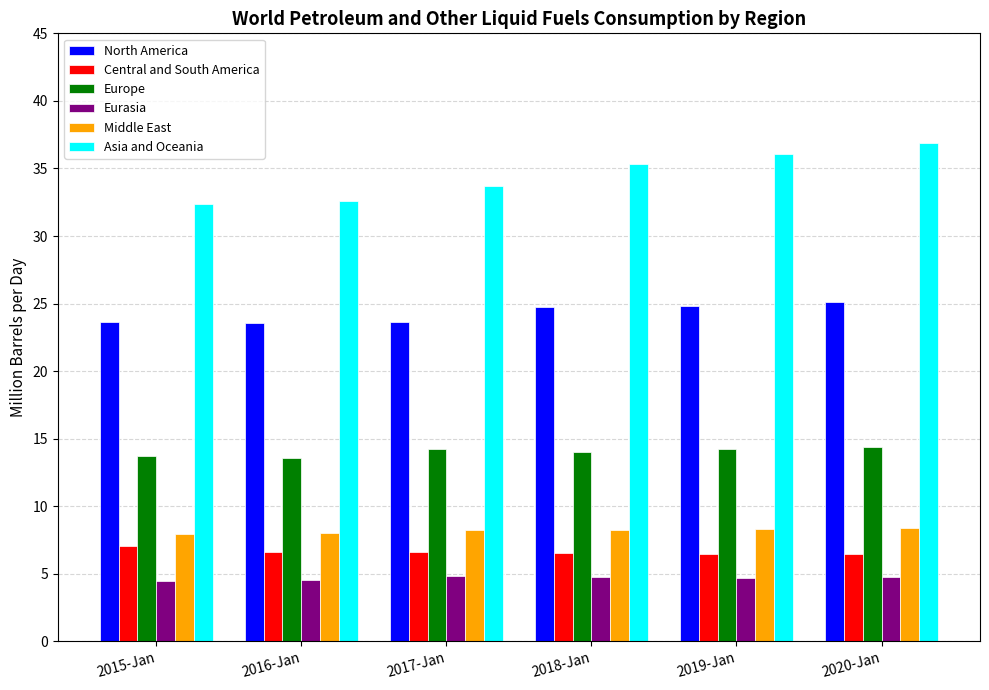

At which label is Europe closest to 13?

2016-Jan